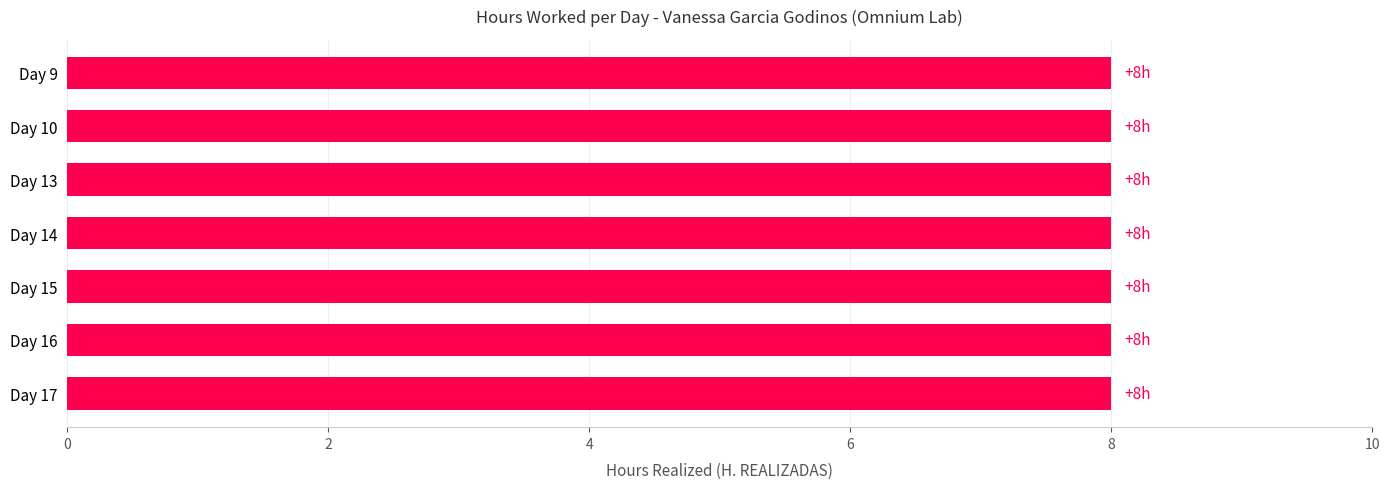

Is it true that the value at 18 is 3?

False